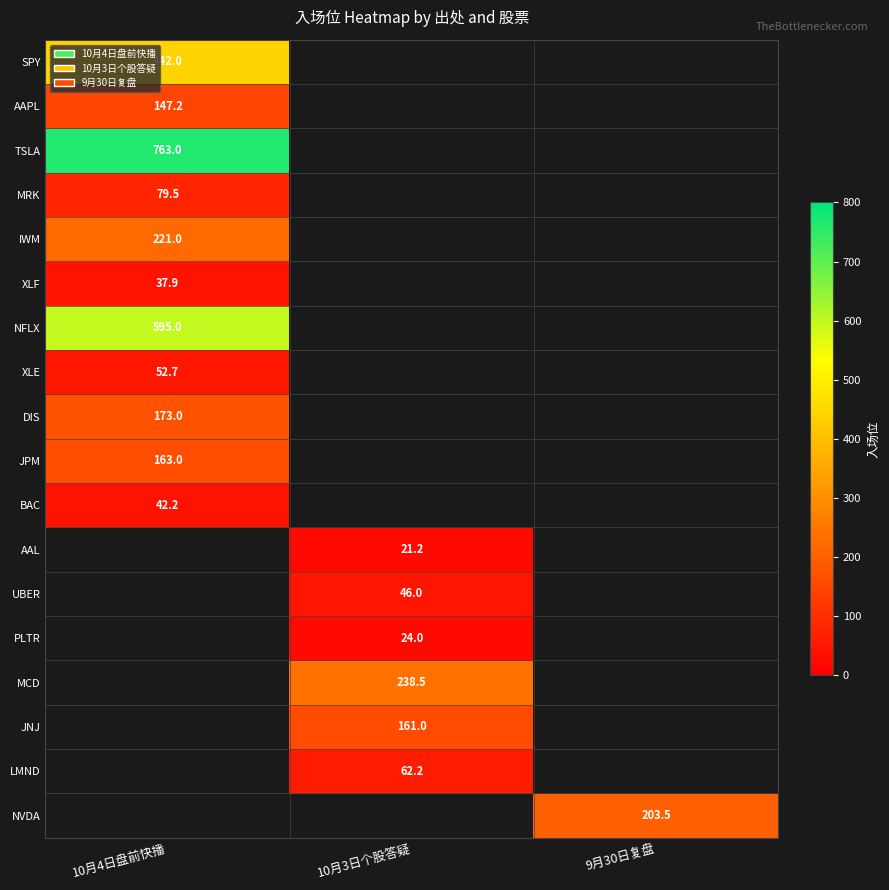

The value of SPY at 10月4日盘前快播 is 143.5. True or false?

False